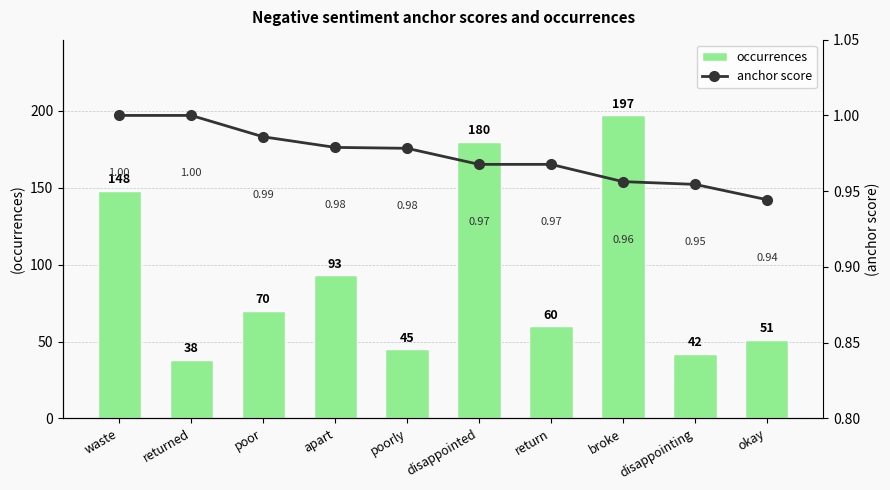

Which category has the highest value across all series?

broke